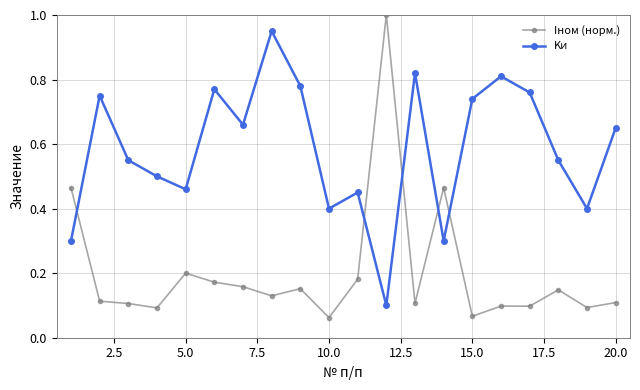

What are all the series names shown in the legend?

Iном (норм.), Kи